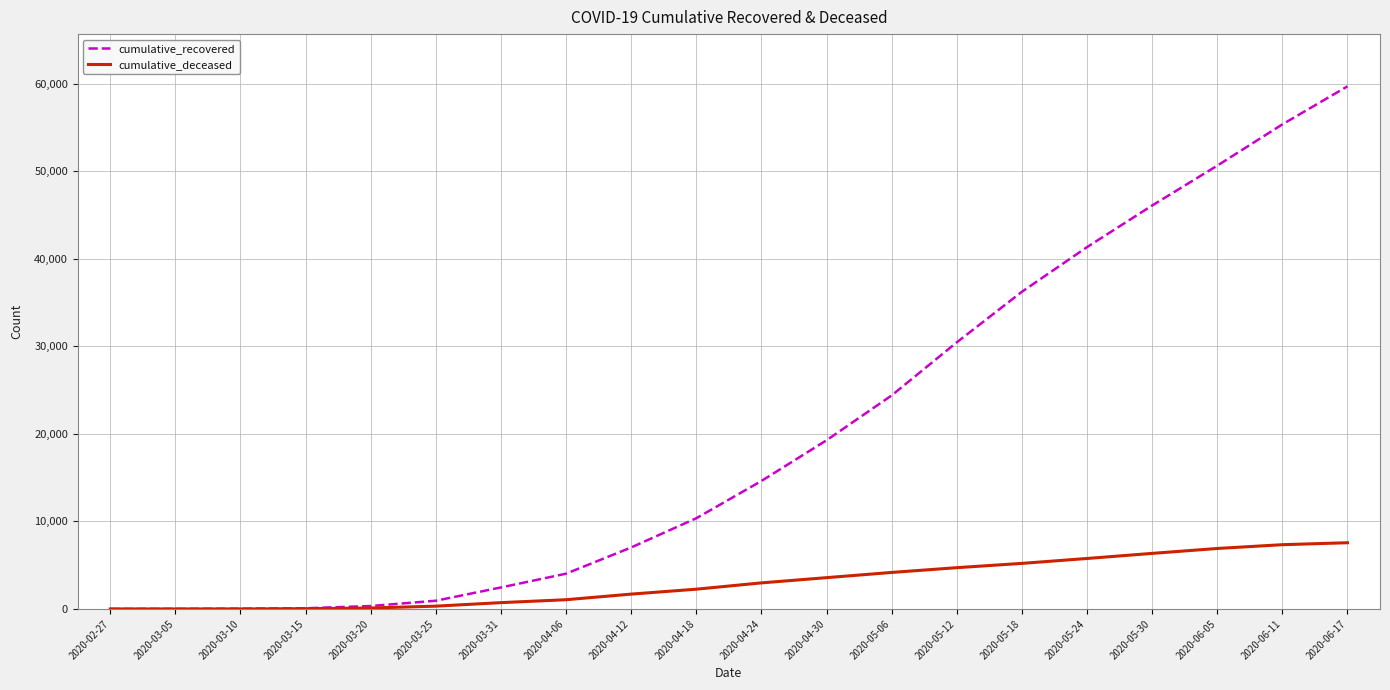

At which category is the sum across all series the highest?

2020-06-17